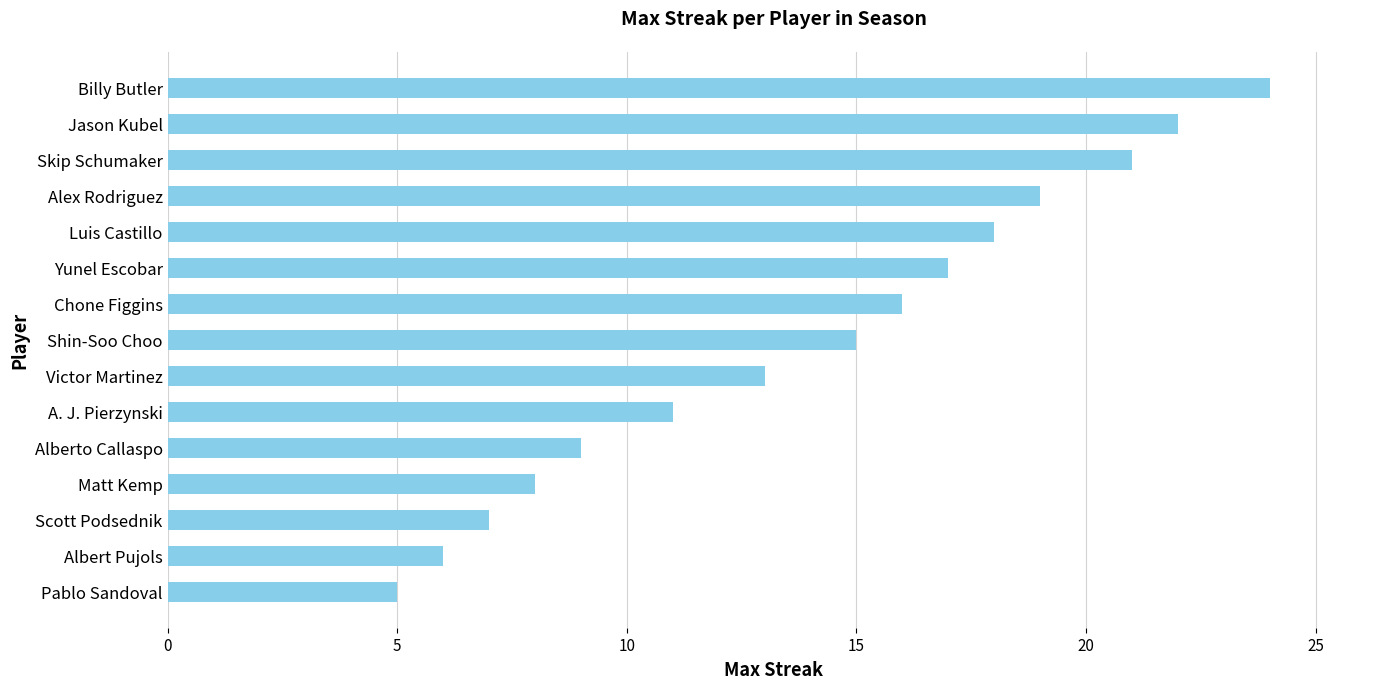

True or false: the data shows 6 at Albert Pujols.

True